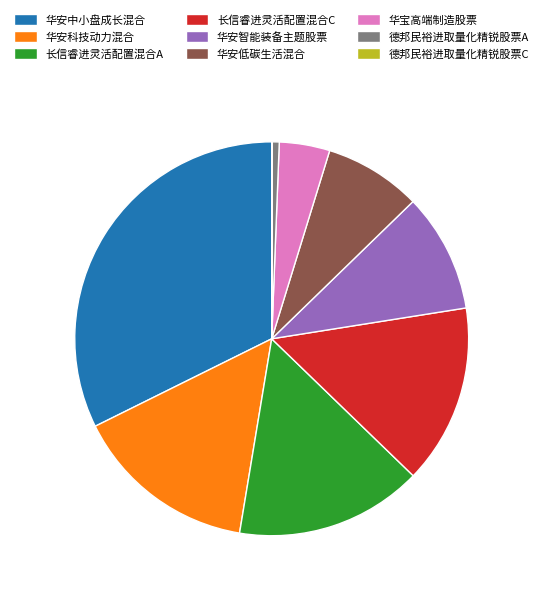

Which slice is the largest?

华安中小盘成长混合